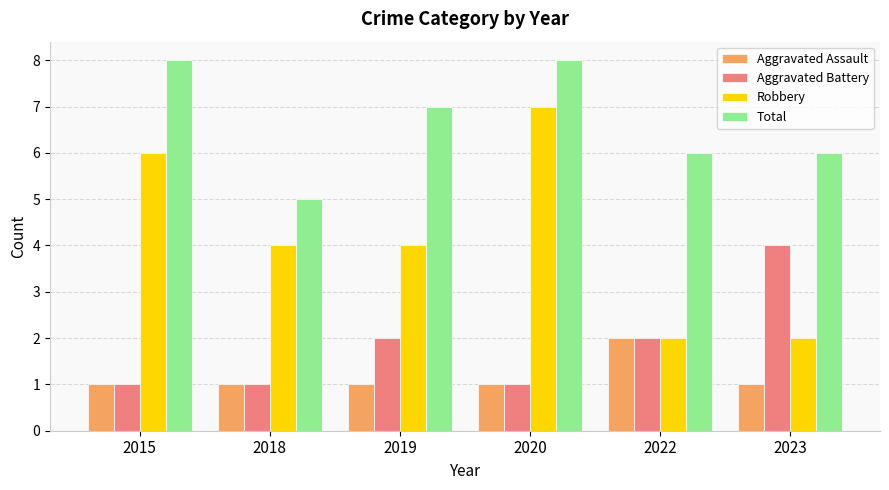

At 2023, list the series in order from largest to smallest.

Total, Aggravated Battery, Robbery, Aggravated Assault